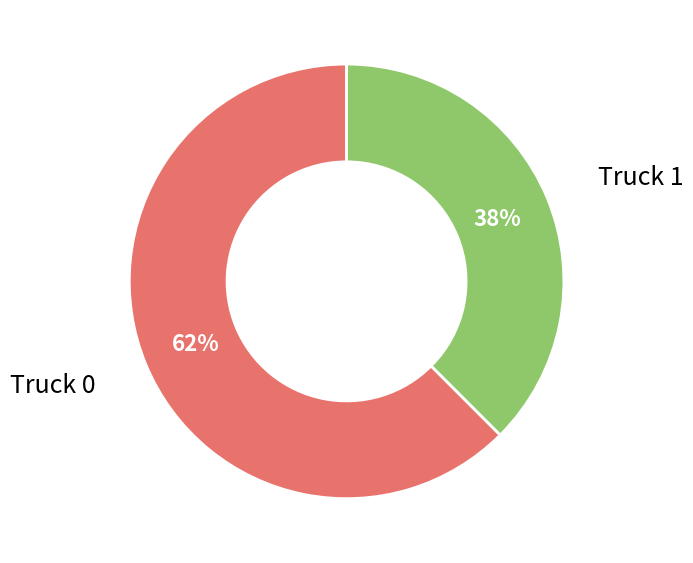

What percentage is the Truck 1 slice, to the nearest percent?

38%